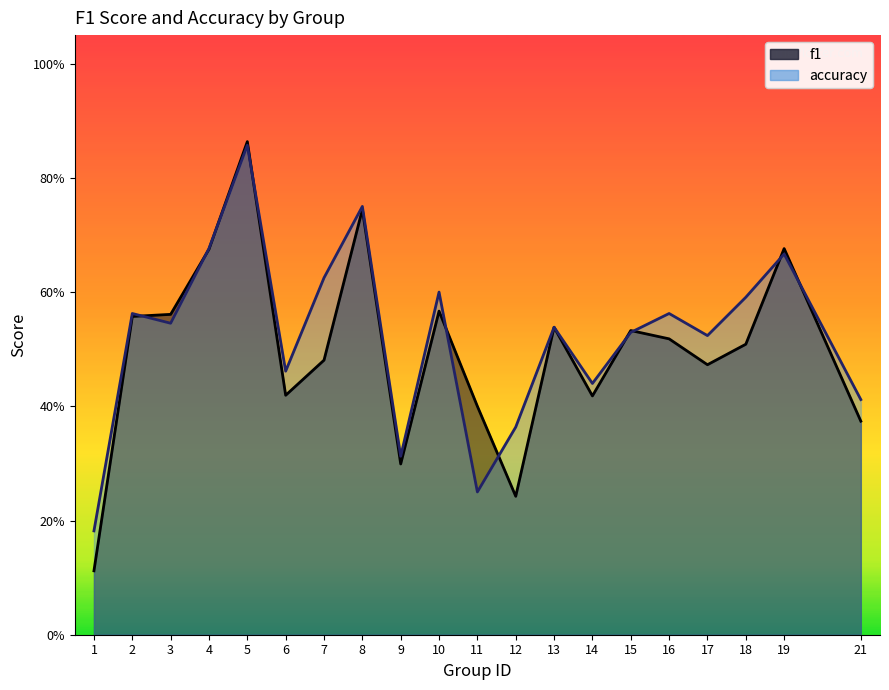

How many categories are shown in the chart?

20